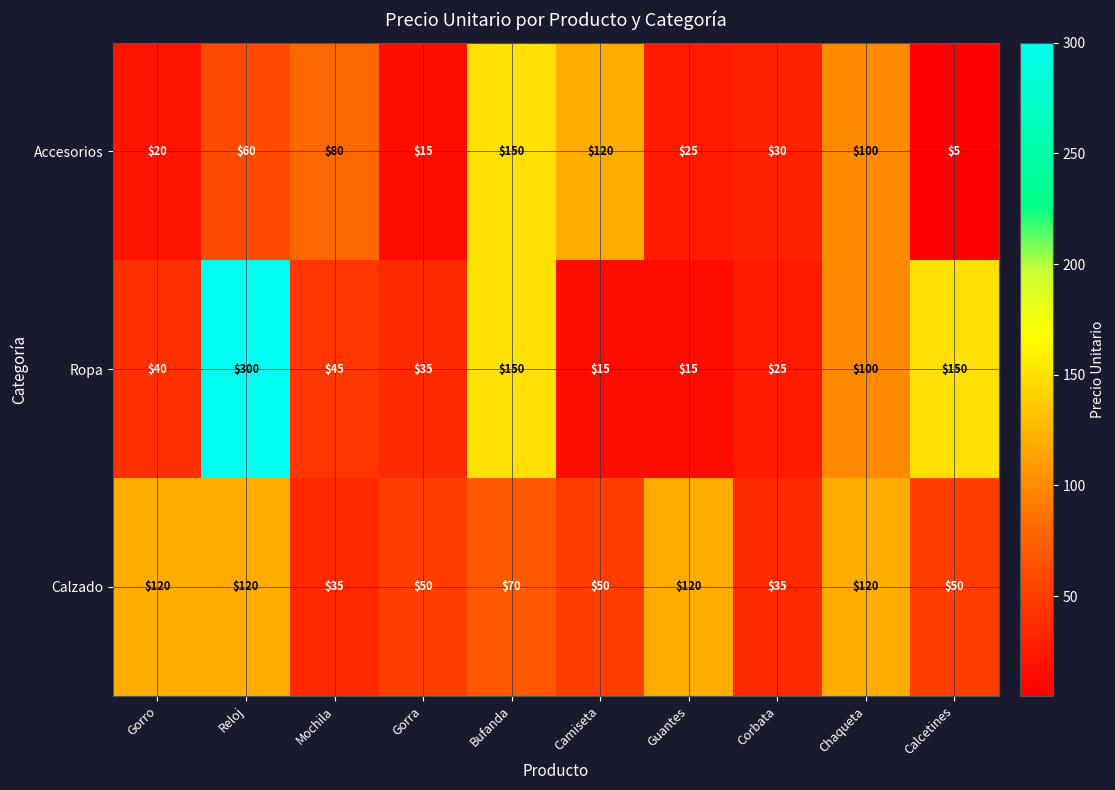

At which label is Calzado closest to 77?

Bufanda